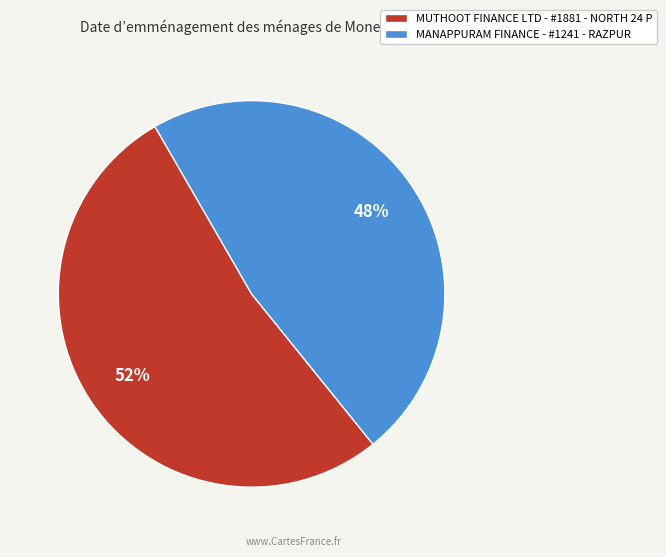

To the nearest percent, what is the average slice percentage?

50%